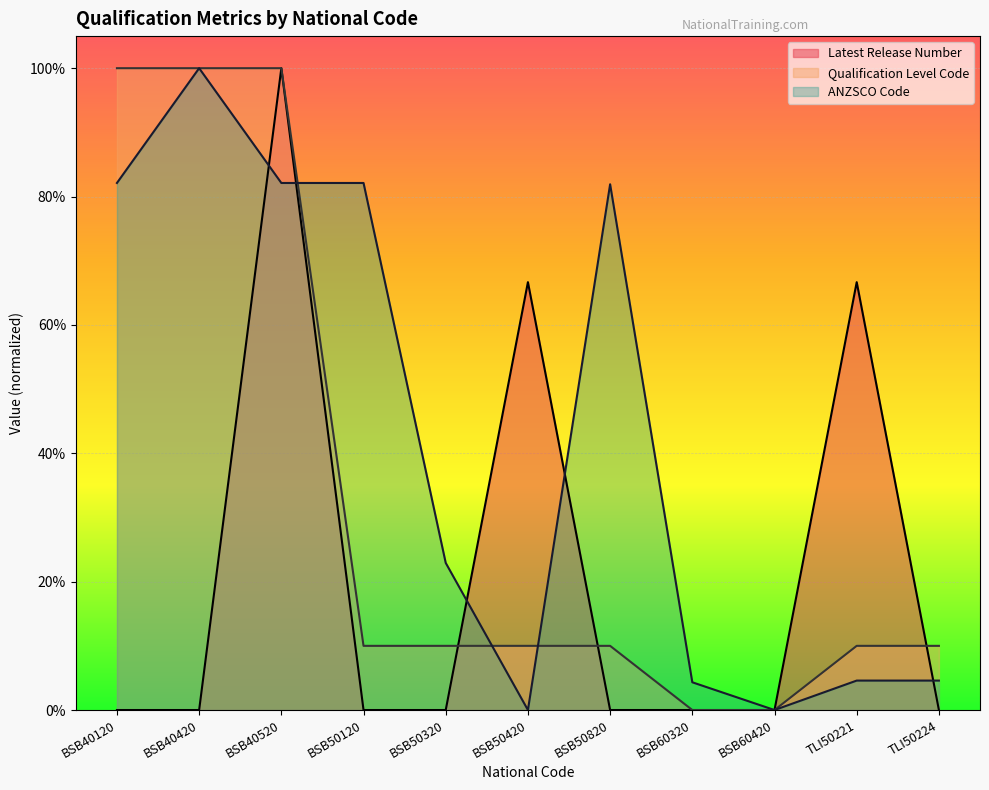

Rank the series at BSB50420 from lowest to highest value.

ANZSCO Code, Qualification Level Code, Latest Release Number